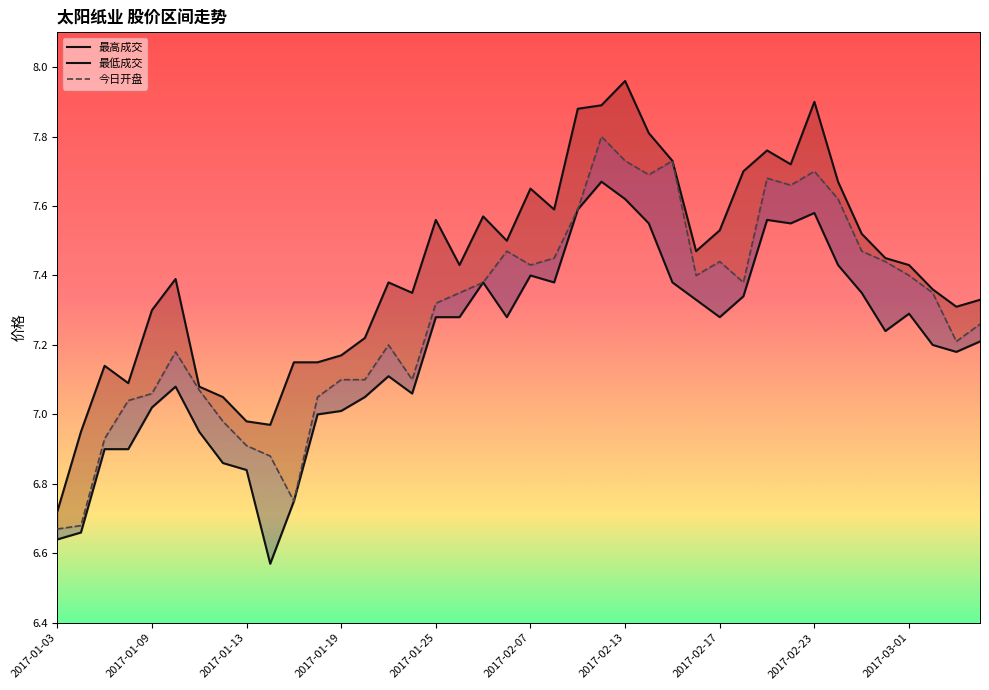

How many values in the 最低成交 series are below 7?

9